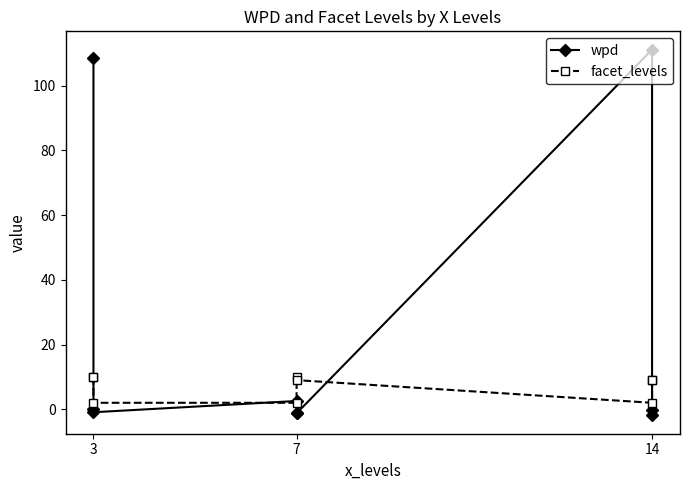

Which category has the lowest value in the facet_levels series?

3